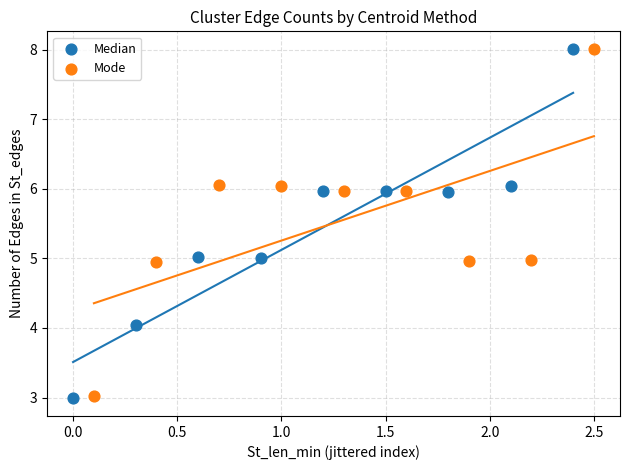

Which series has the largest Y range (max minus min)?

Median